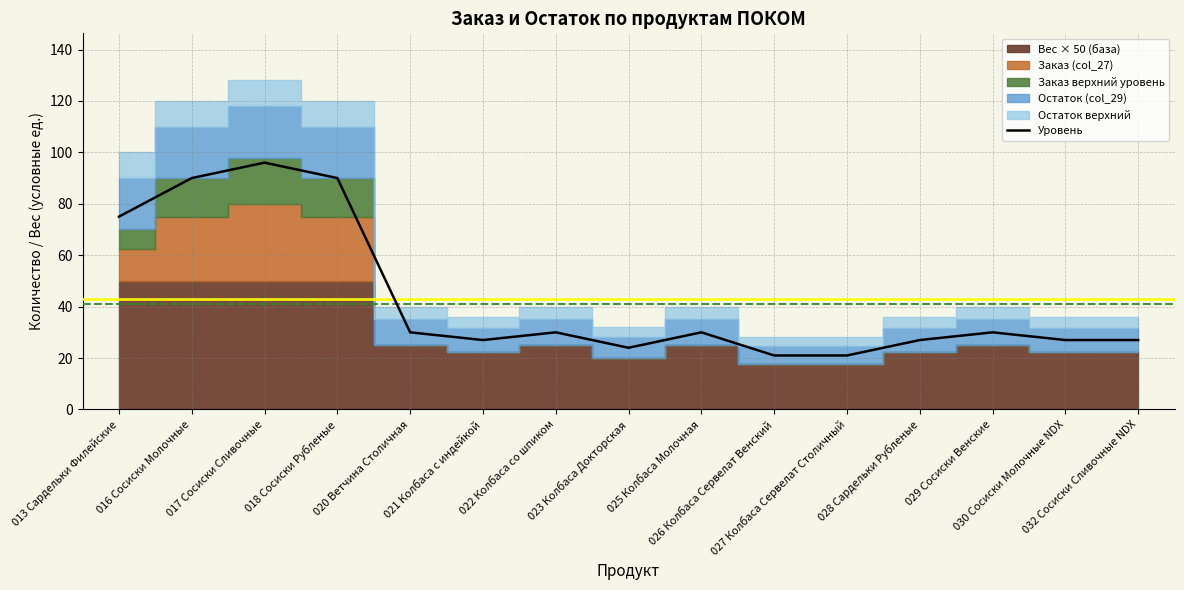

Where is the first local maximum?

017 Сосиски Сливочные